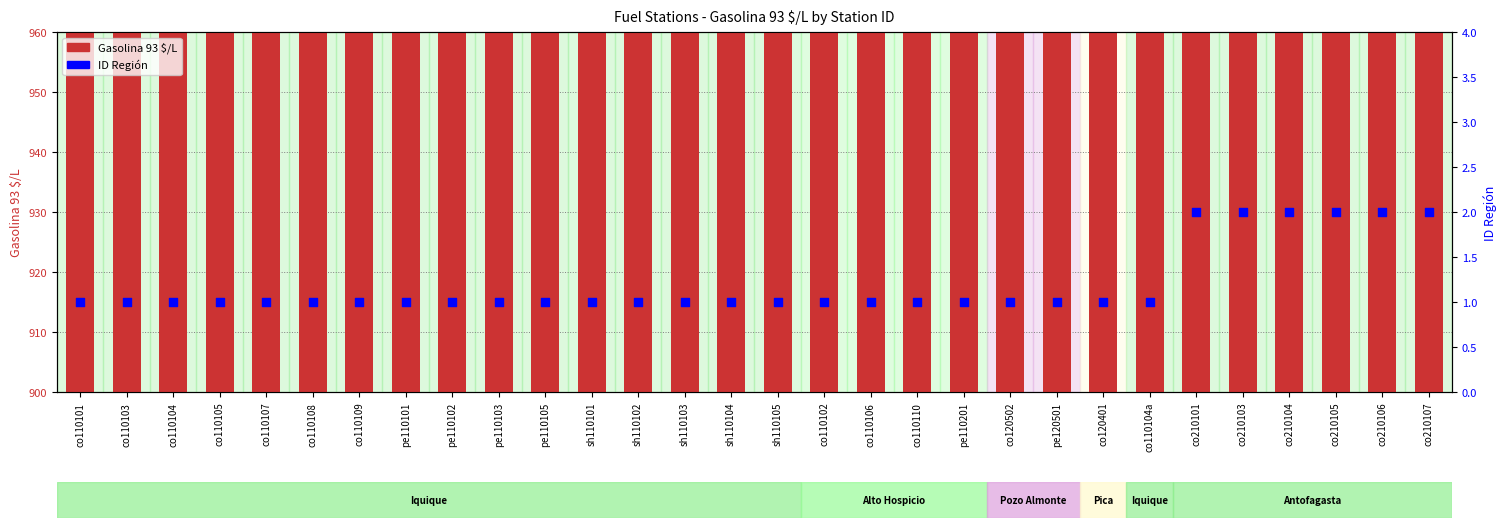

Which series contains the lowest Y value?

ID Región